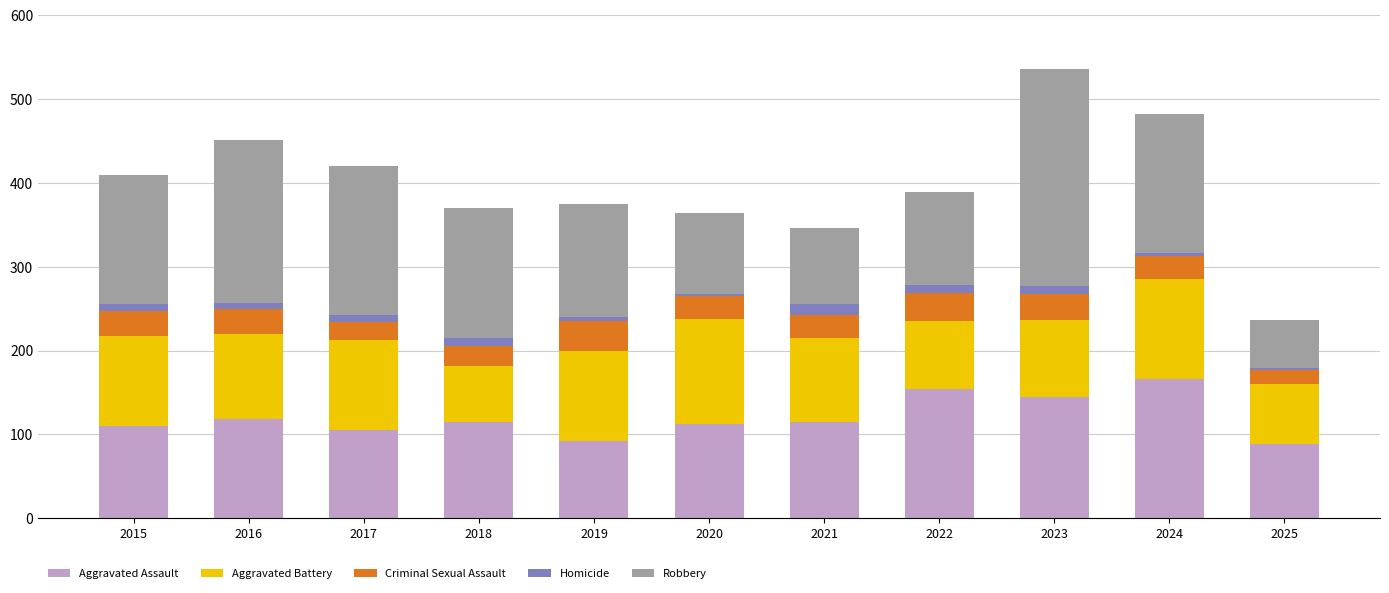

The value of Aggravated Assault at 2016 is 118. True or false?

True